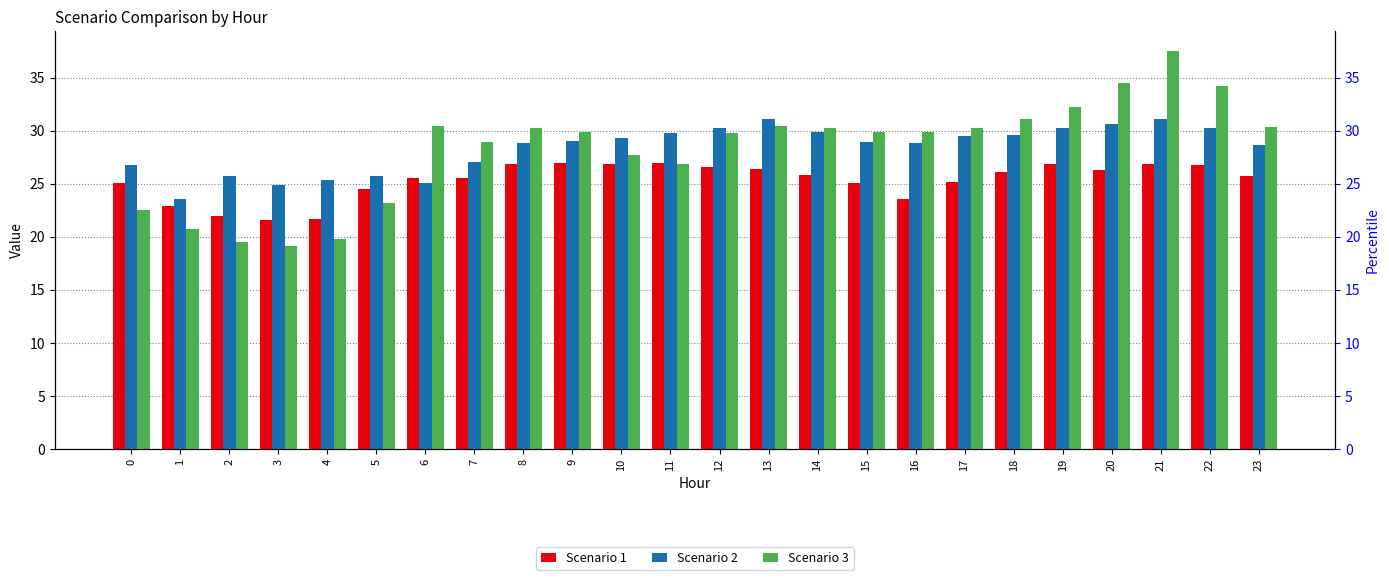

What is the value of the Scenario 2 bar at the 21st from the left?

30.6